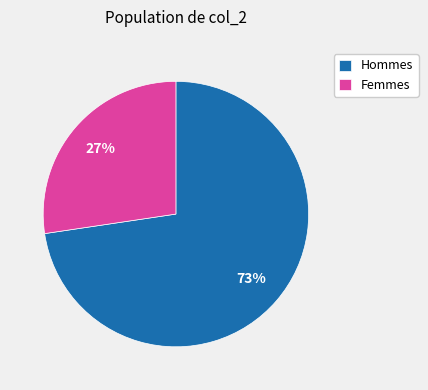

Which category has the smallest portion of the pie?

Femmes